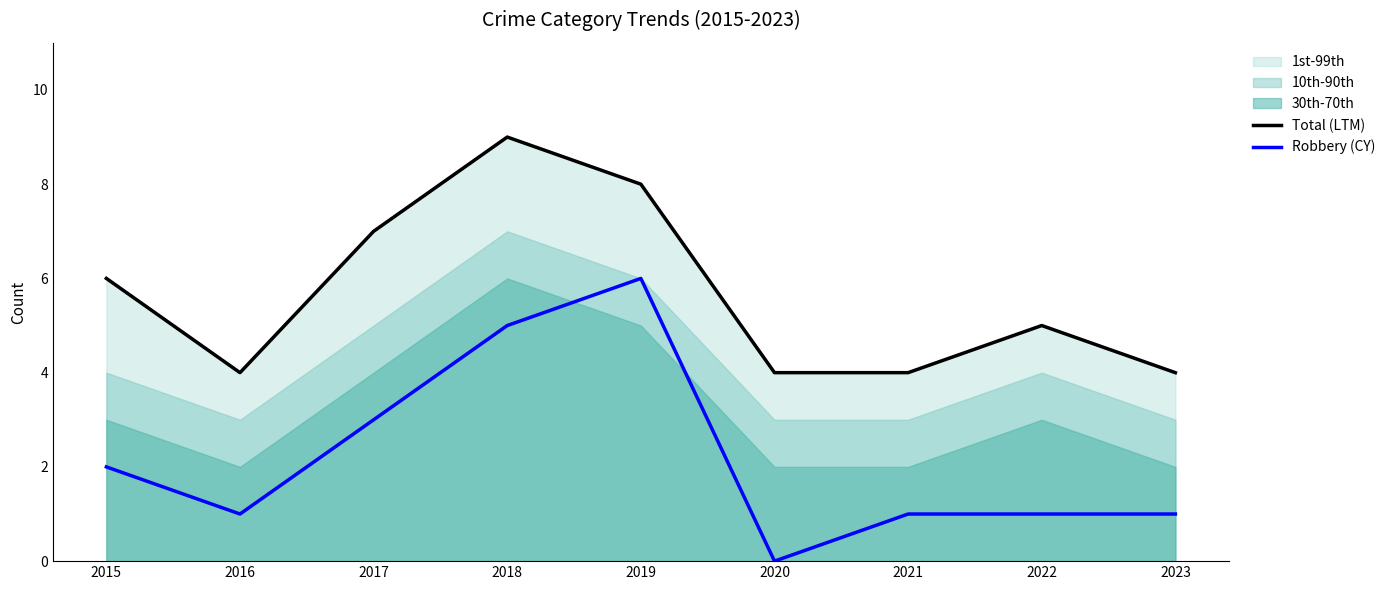

The Robbery (CY) series shows 5 at 2018. True or false?

True